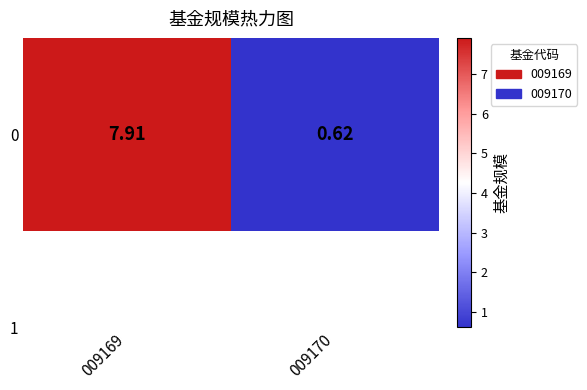

Approximately how many times larger is the value at 009170 compared to 009169?

0.1